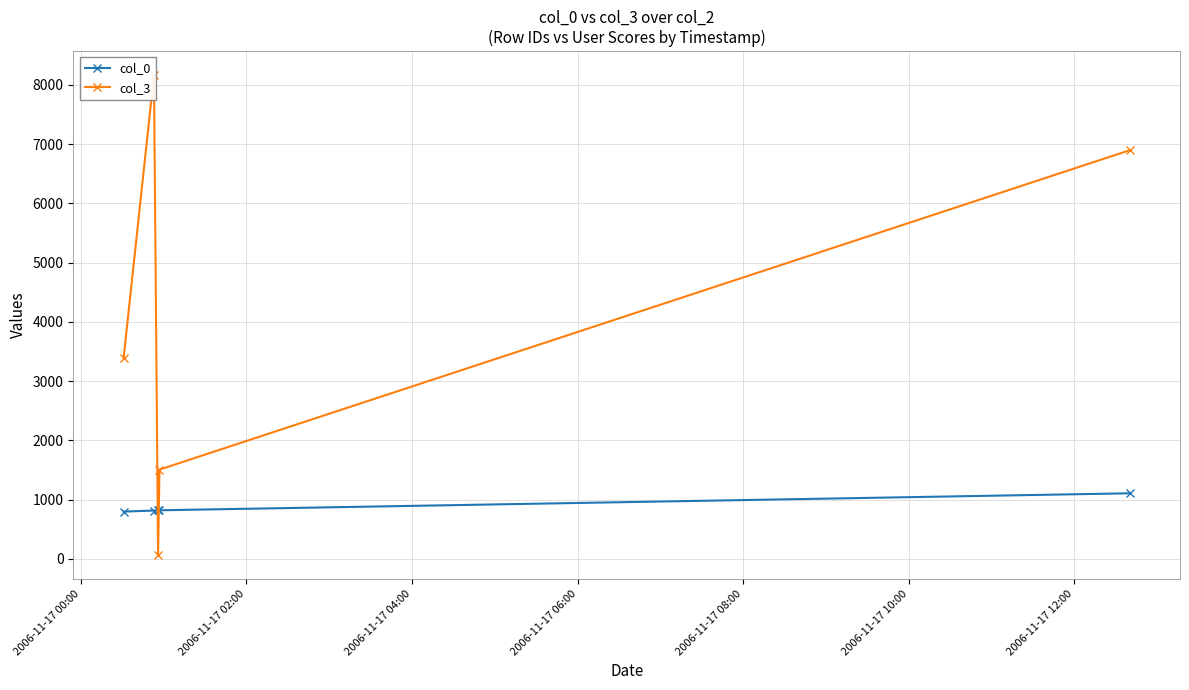

Reading left to right, what are all the values shown in this chart?

col_0: 796	814	816	818	1105
col_3: 3382	8163	64	1505	6896